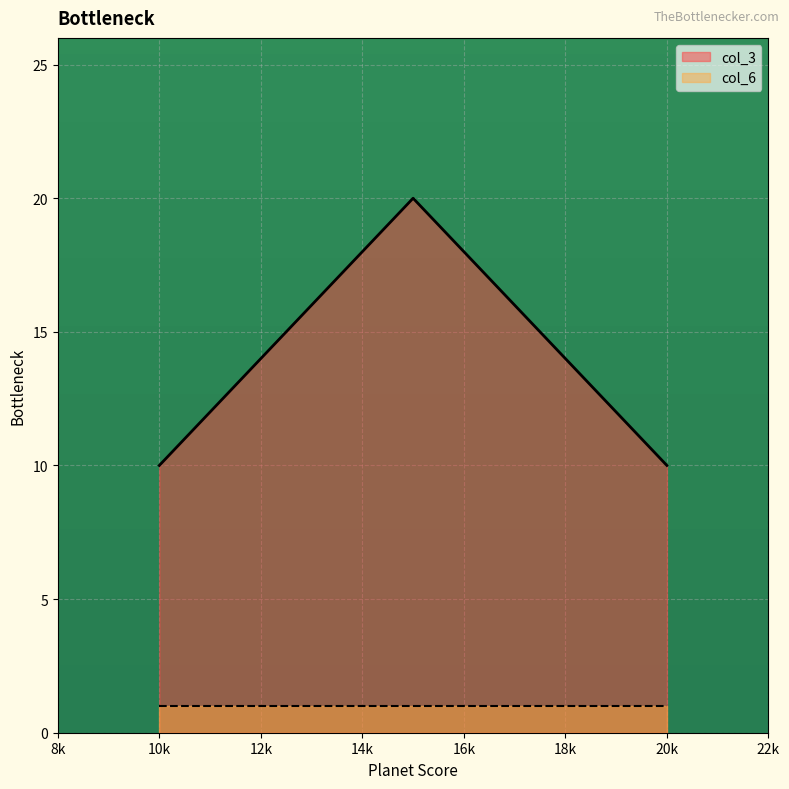

List the series in order of their peak value, lowest first.

col_6, col_3